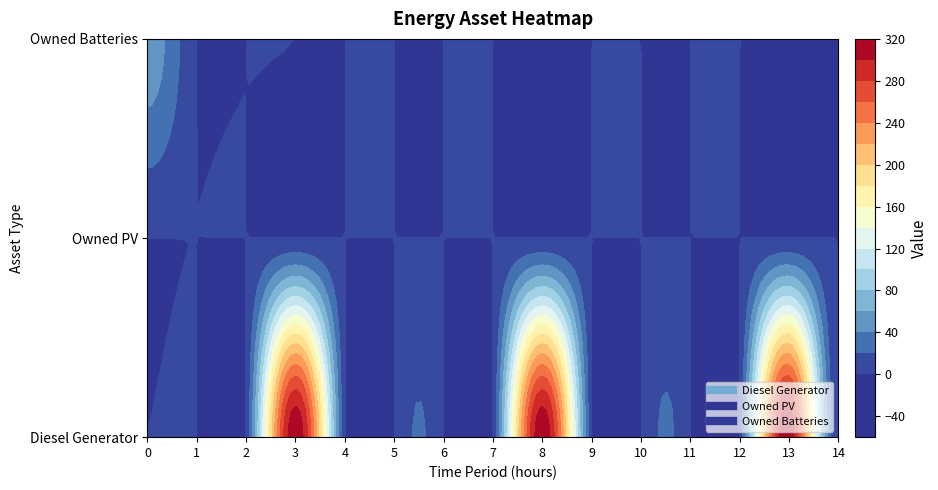

How many data points in Owned Batteries are above 0?

1